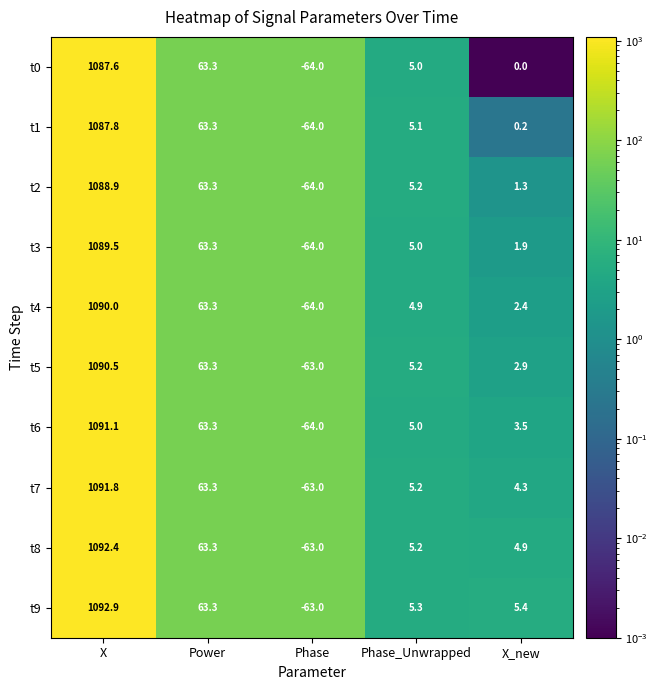

What is the total value across all series at X_new?

26.8